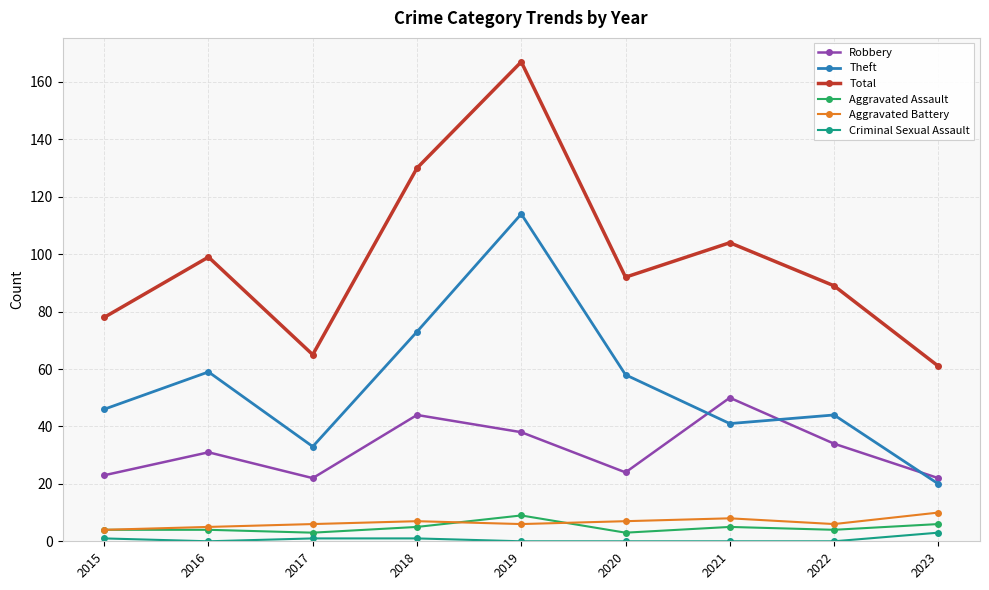

What is the difference between the highest and lowest values at 2023?

58